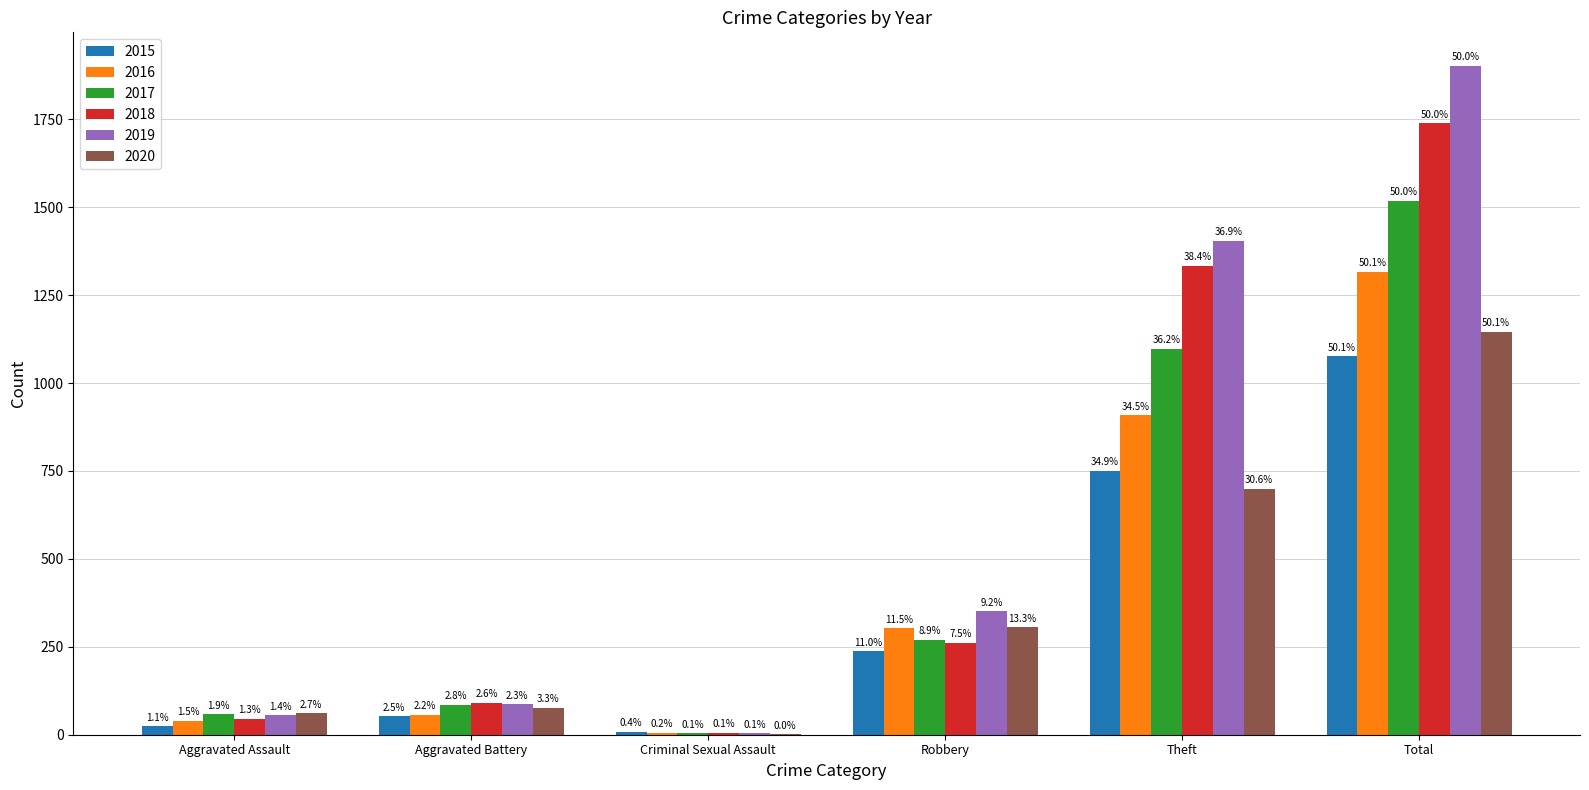

The 2020 series shows 305 at Robbery. True or false?

True